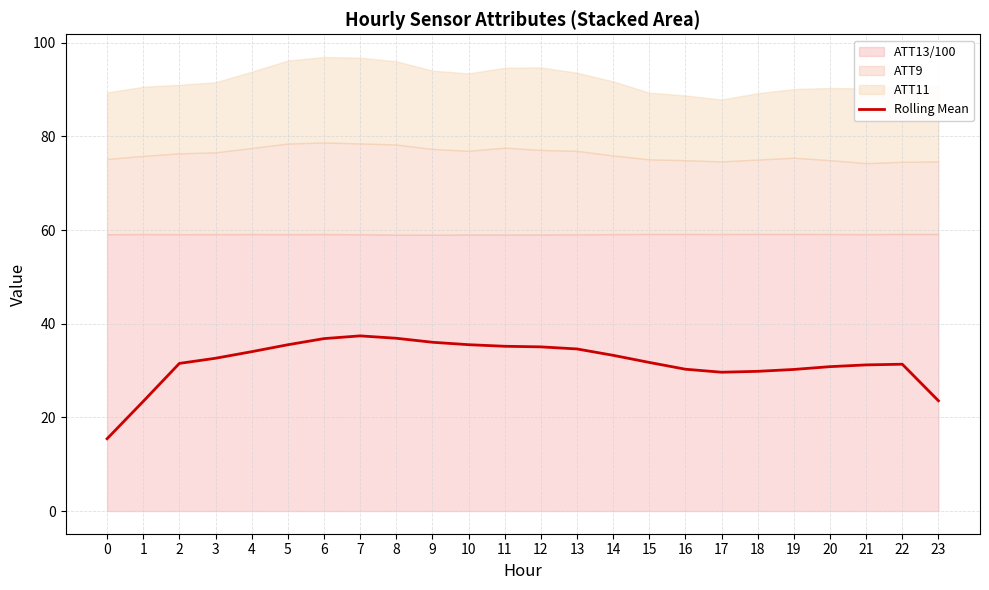

What is the sum of all values?

761.9